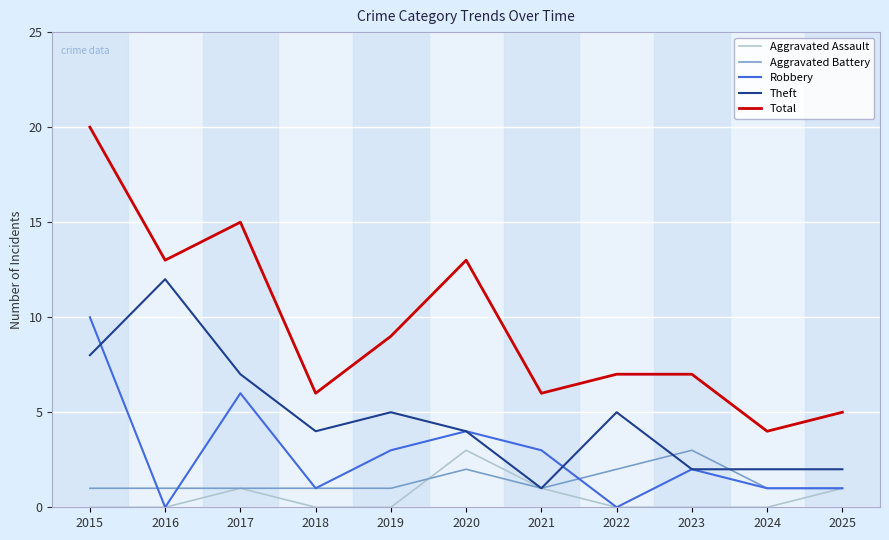

How many lines are shown in the chart?

5